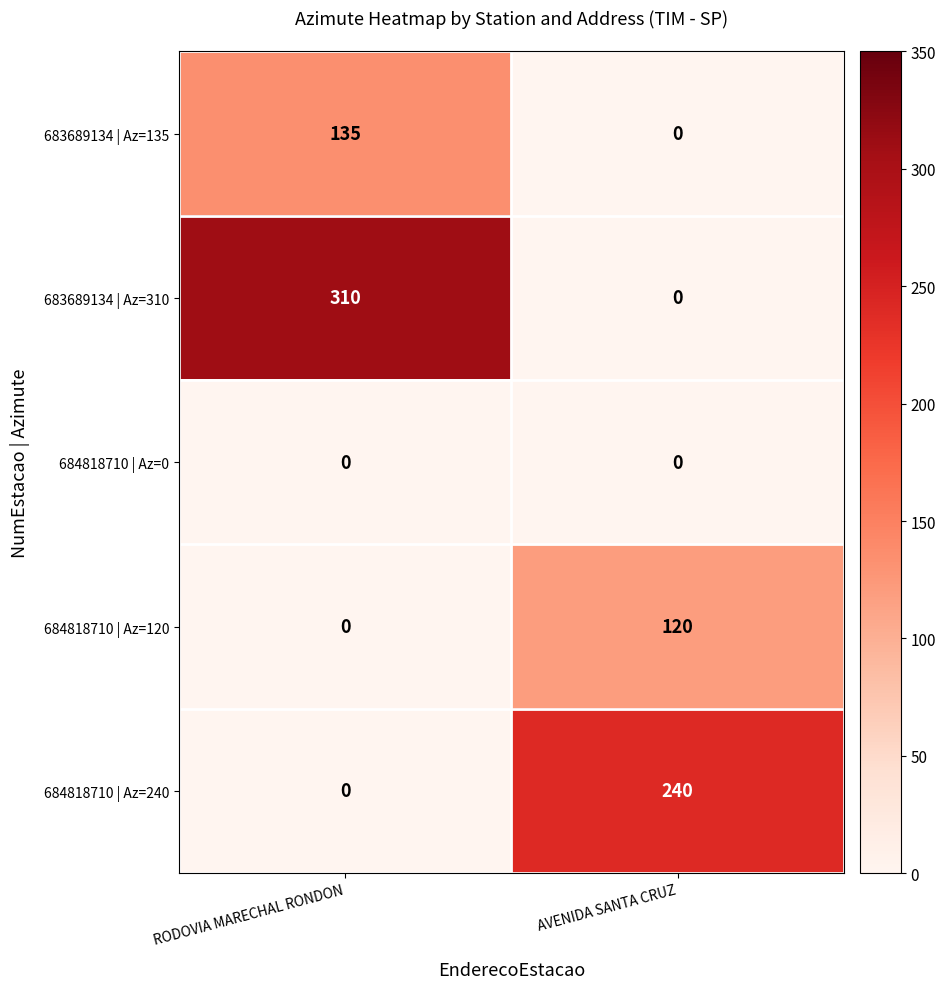

What is the sum of the 683689134 | Az=310 values at RODOVIA MARECHAL RONDON and AVENIDA SANTA CRUZ?

310